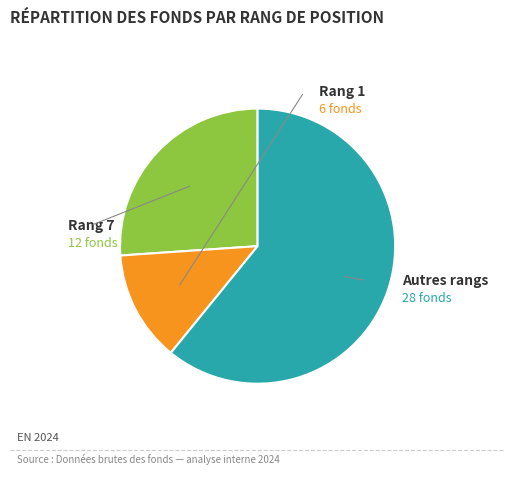

Is there a majority slice in this chart?

Yes